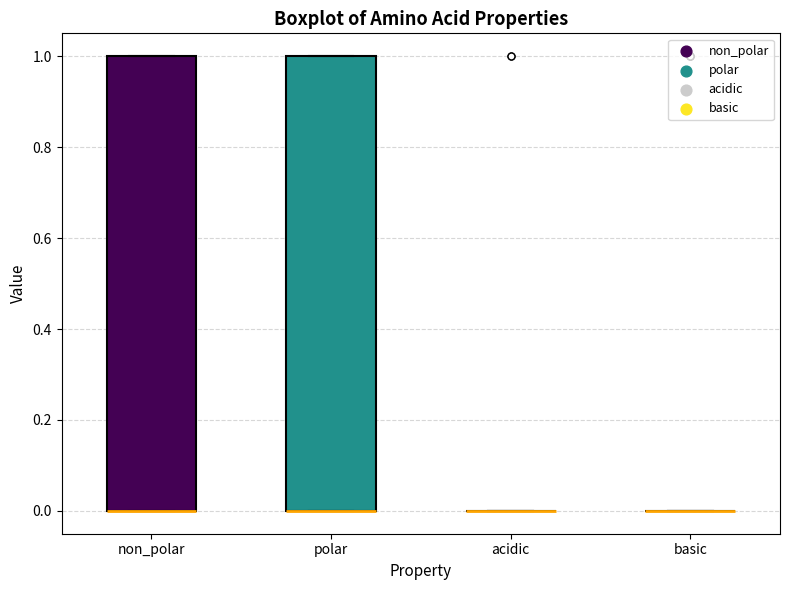

Reading left to right, transcribe this box plot: for each box, give where its median line is, the range the box spans, and where its two whiskers end, as read against the y-axis. The values are not printed on the chart, so give them approximately, as read against the axis.

non_polar: median 0 (drawn on the box's lower edge), box 0 to 1, whiskers 0 to 1
polar: median 0 (drawn on the box's lower edge), box 0 to 1, whiskers 0 to 1
acidic: box collapsed to a line at 0, whiskers 0 to 0
basic: box collapsed to a line at 0, whiskers 0 to 0